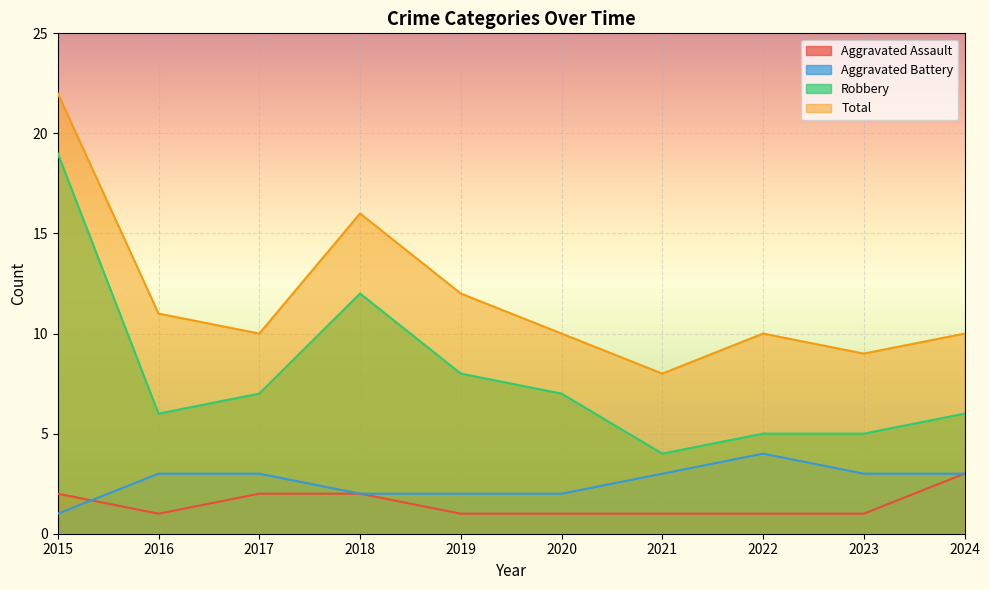

What is the average value of the Total series?

12